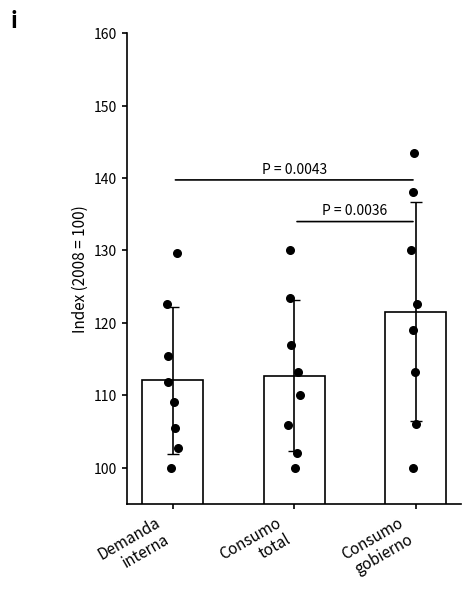

What are all the series names shown in the legend?

Demanda interna, Consumo total, Consumo gobierno